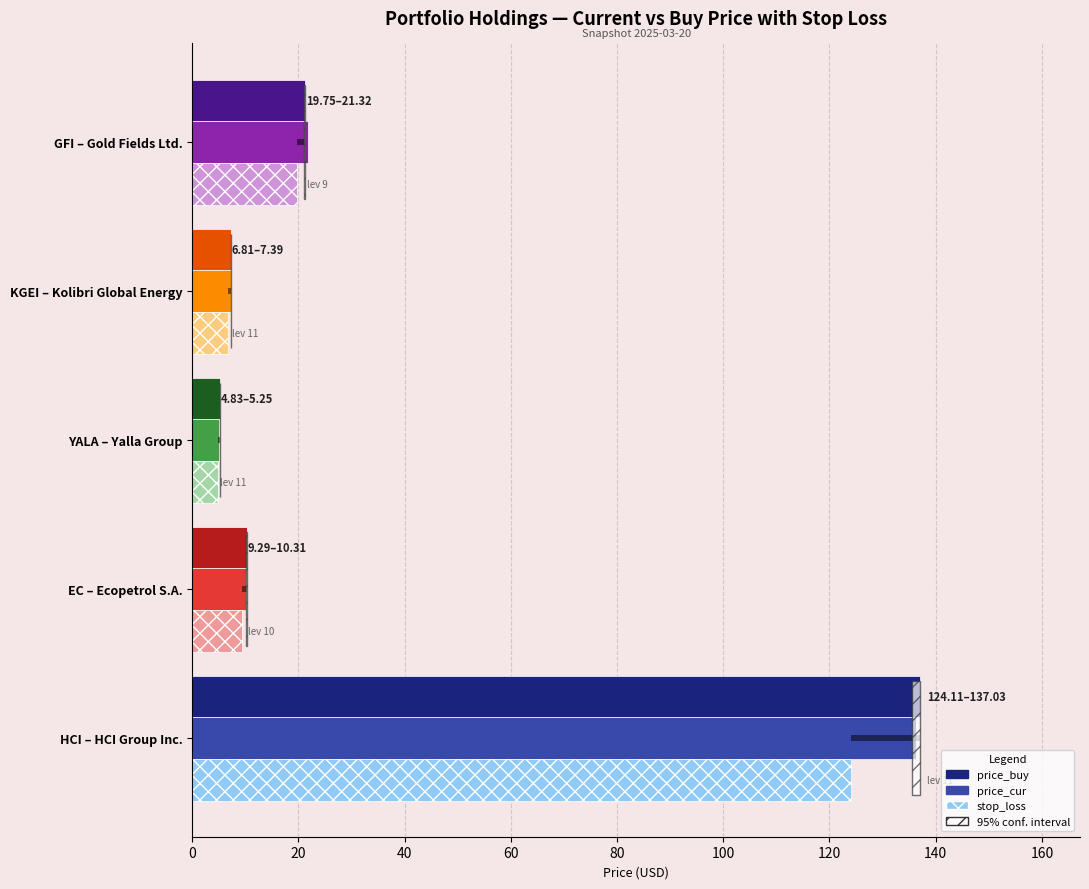

What is the maximum value for stop_loss?

124.1